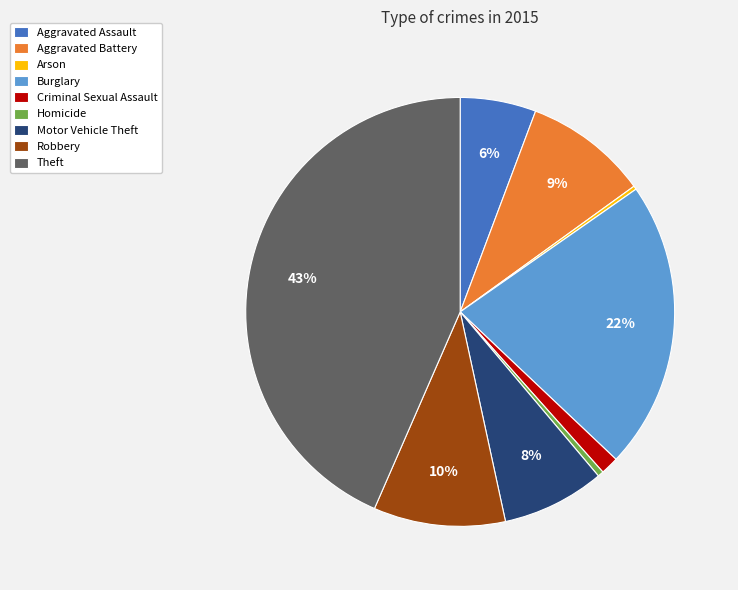

Which category has the biggest portion of the pie?

Theft